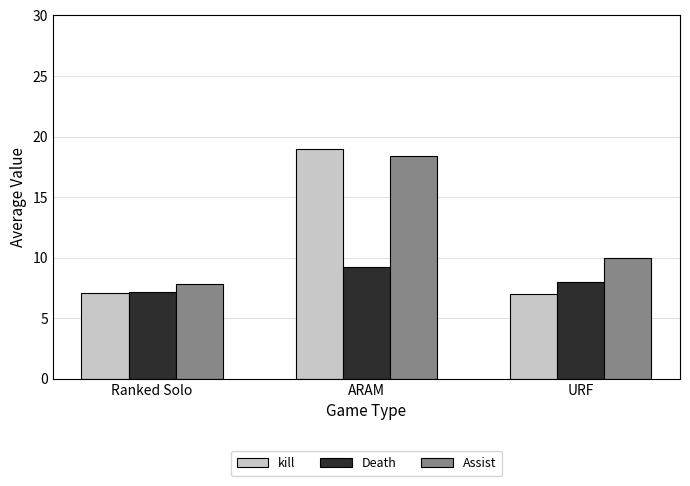

What is the spread (max minus min) of values at ARAM?

9.8